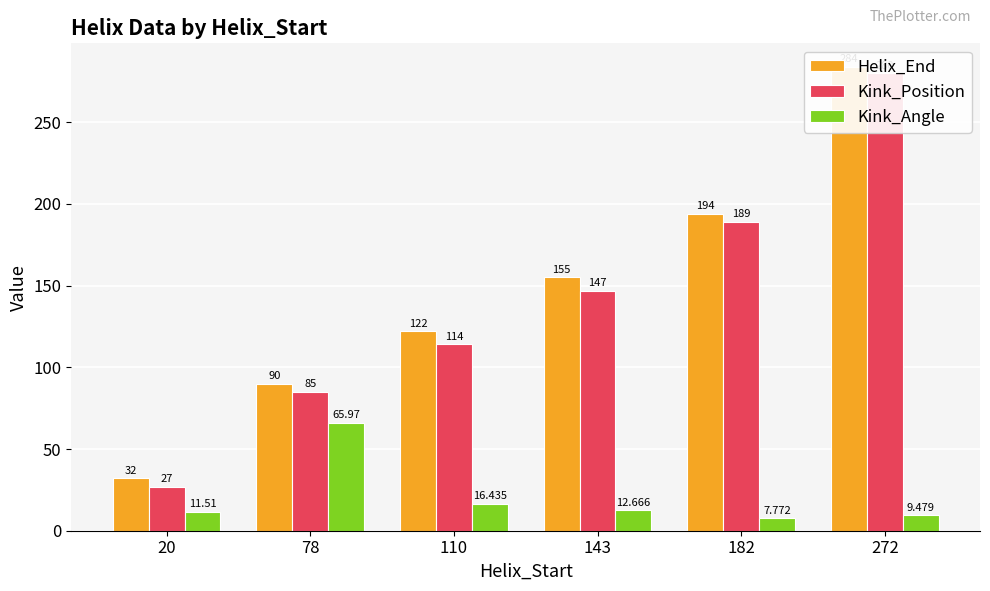

Which series has the widest spread of values?

Kink_Position